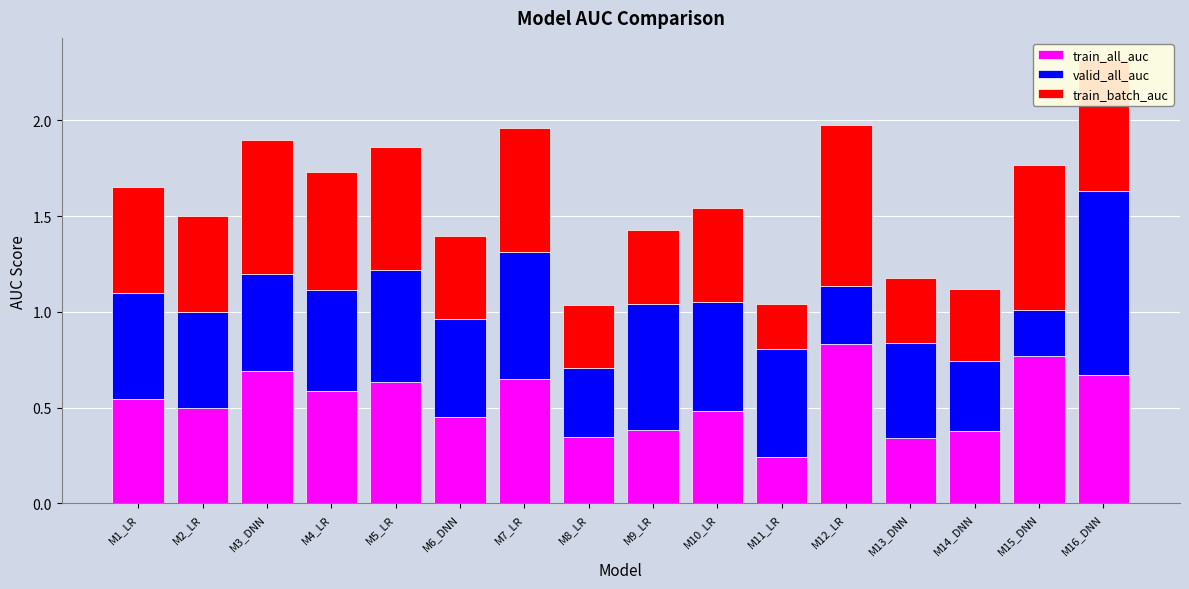

Which category has the highest value in the train_all_auc series?

M12_LR